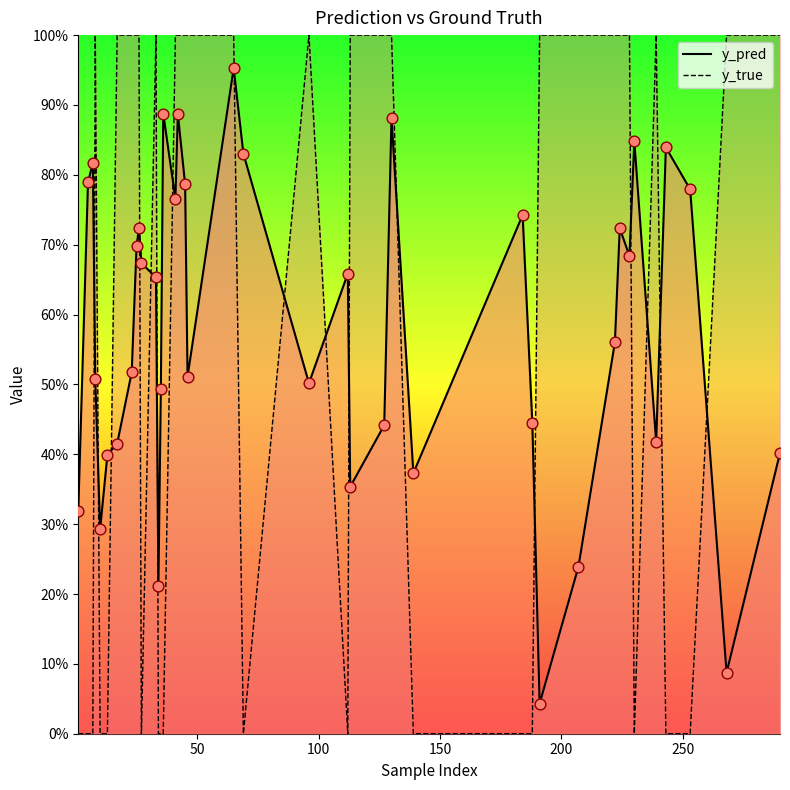

Which series contains the highest Y value?

y_true